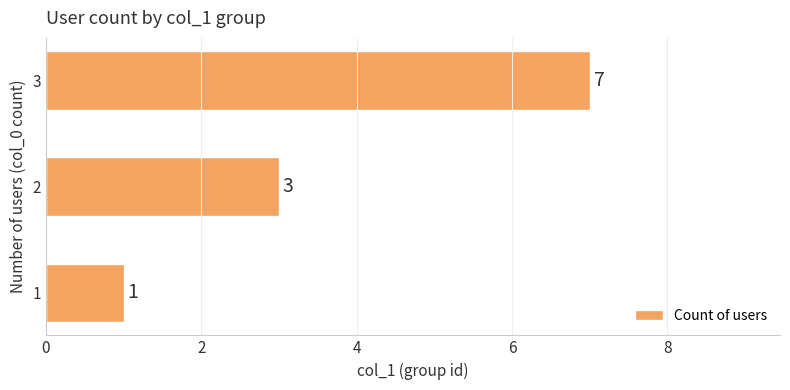

List the labels in order of value, largest first.

3, 2, 1